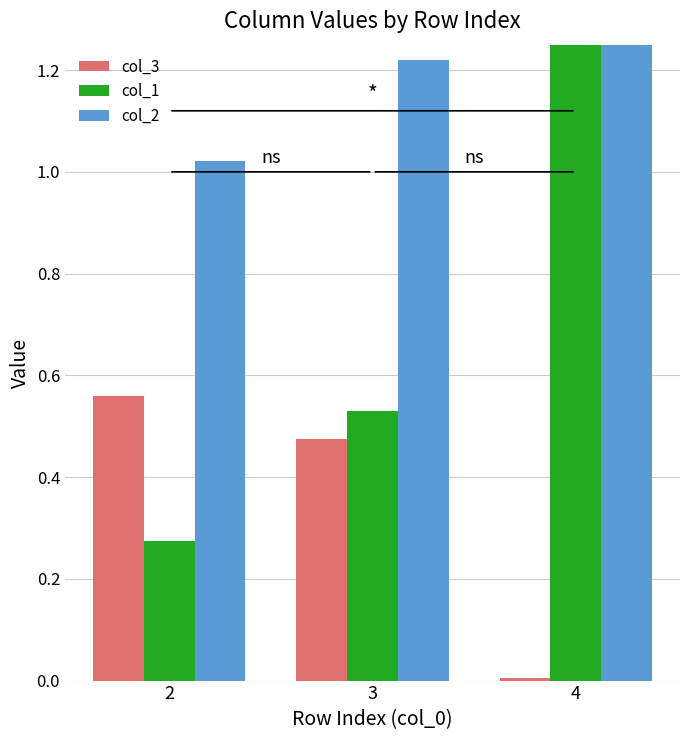

Which has a higher value, 3 or 4?

3